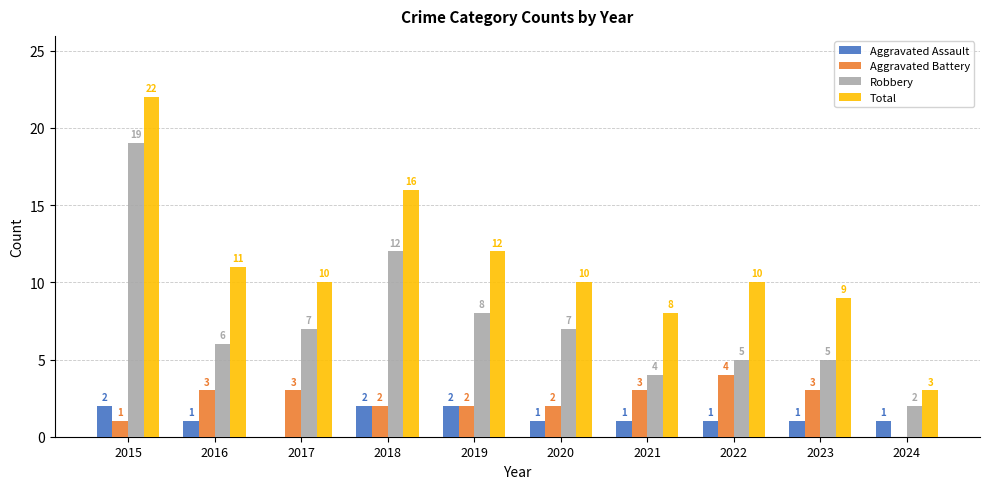

What is the maximum value shown in the chart?

22